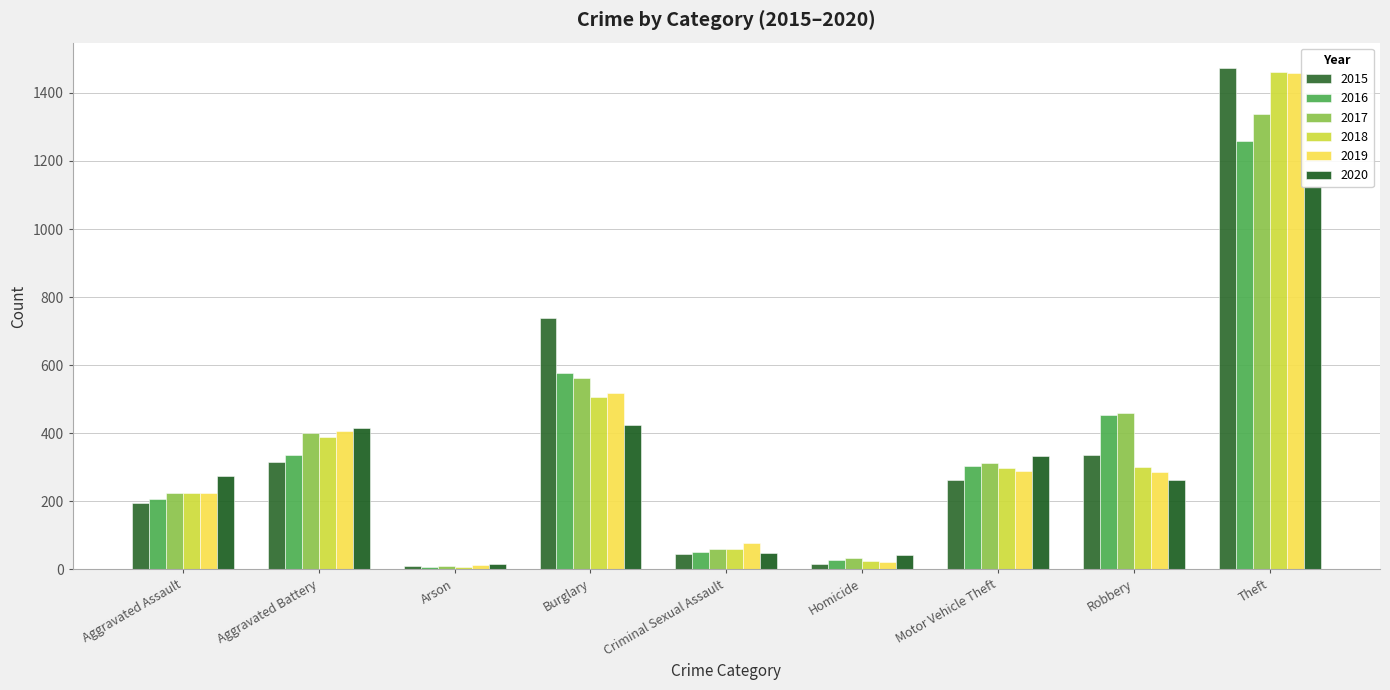

At how many categories does at least one series exceed 1161?

1